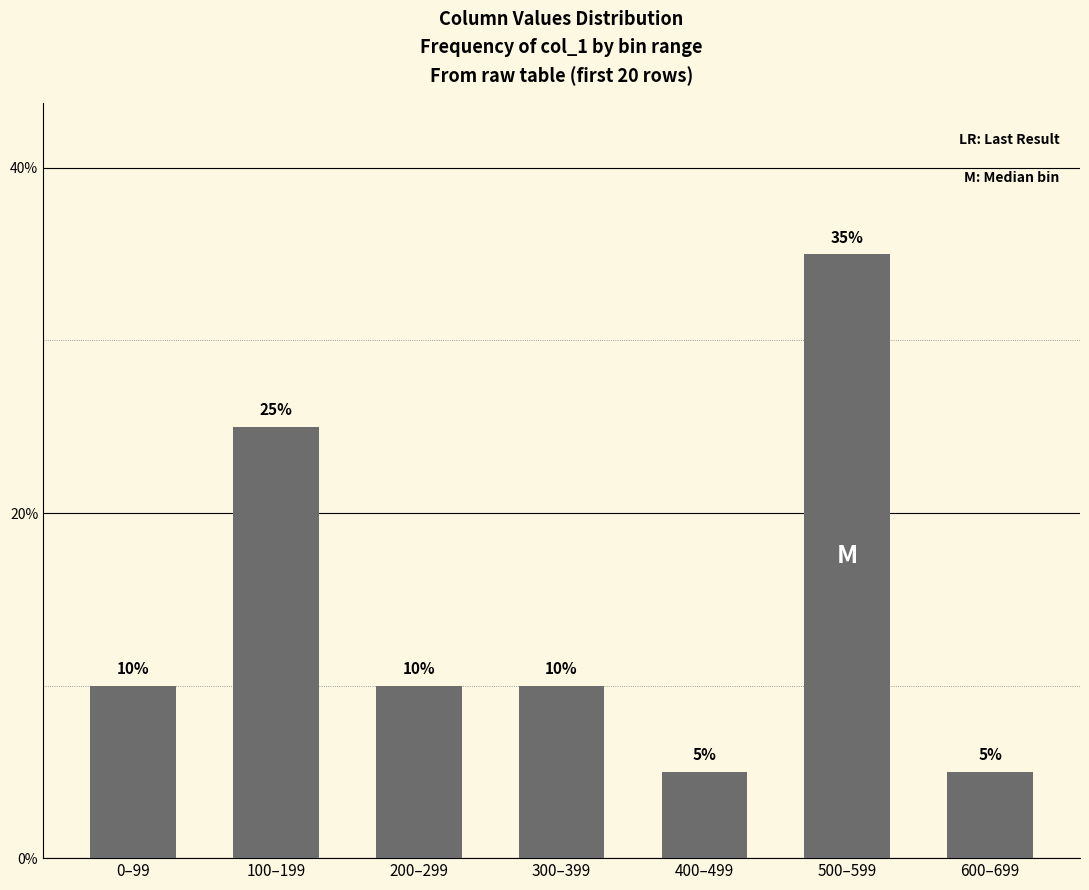

What is the average value?

14